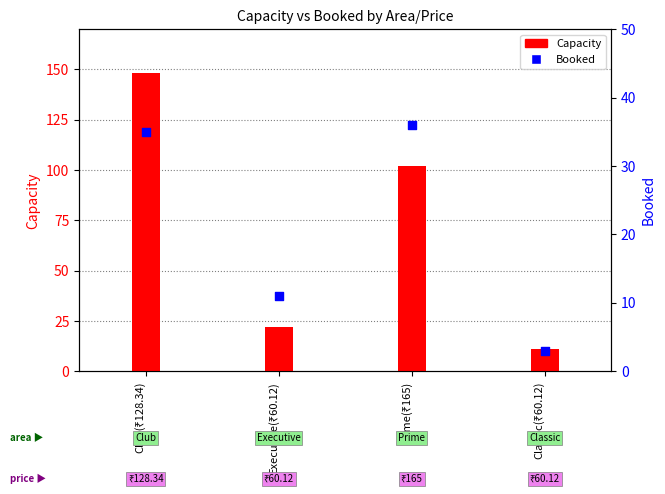

Is the value of Booked at Club(₹128.34) greater than the value of Capacity at Prime(₹165)?

No